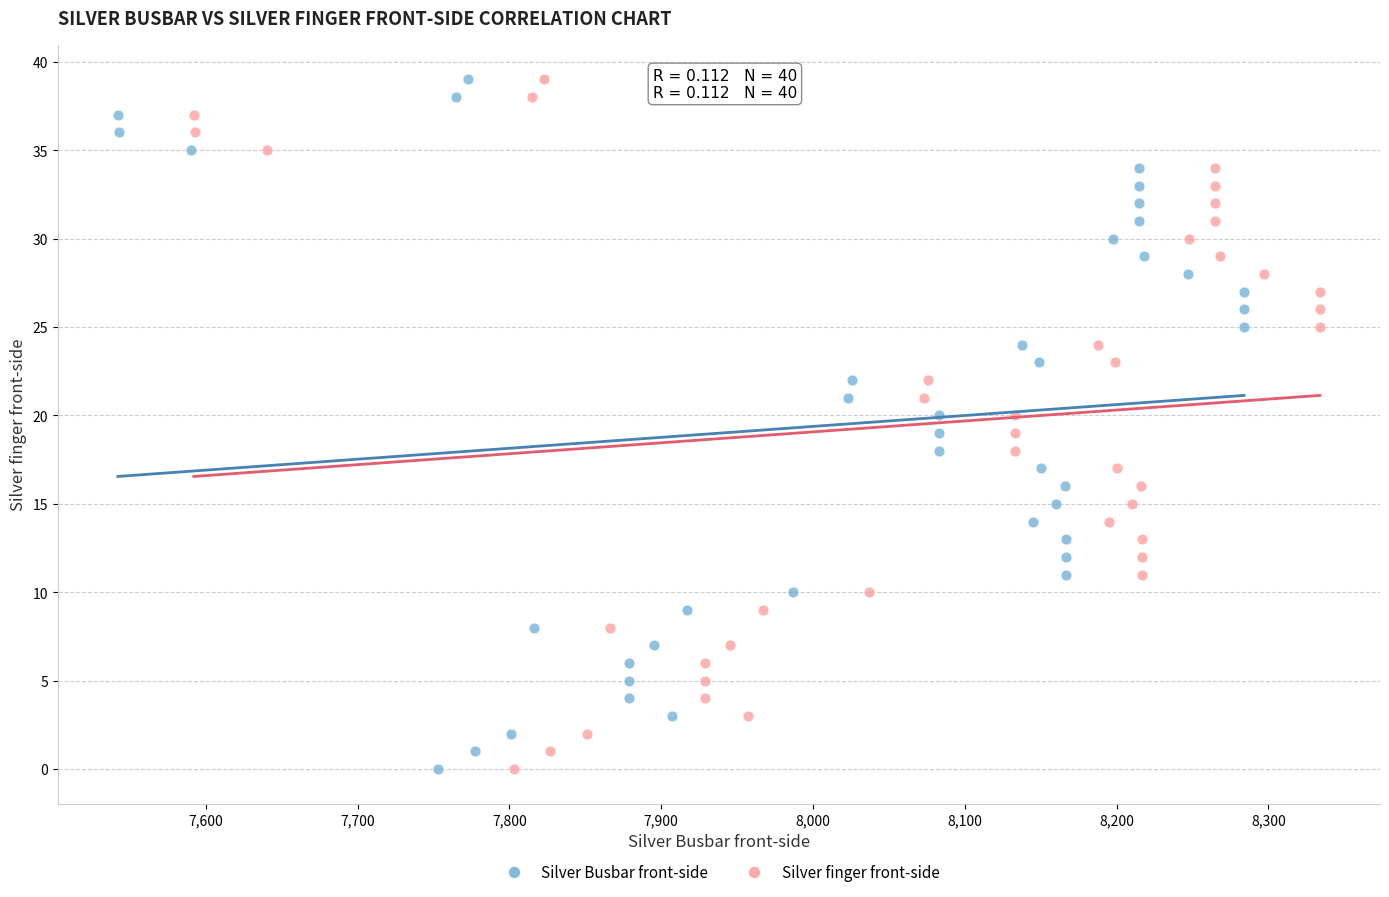

What are all the series names shown in the legend?

Silver Busbar front-side, Silver finger front-side